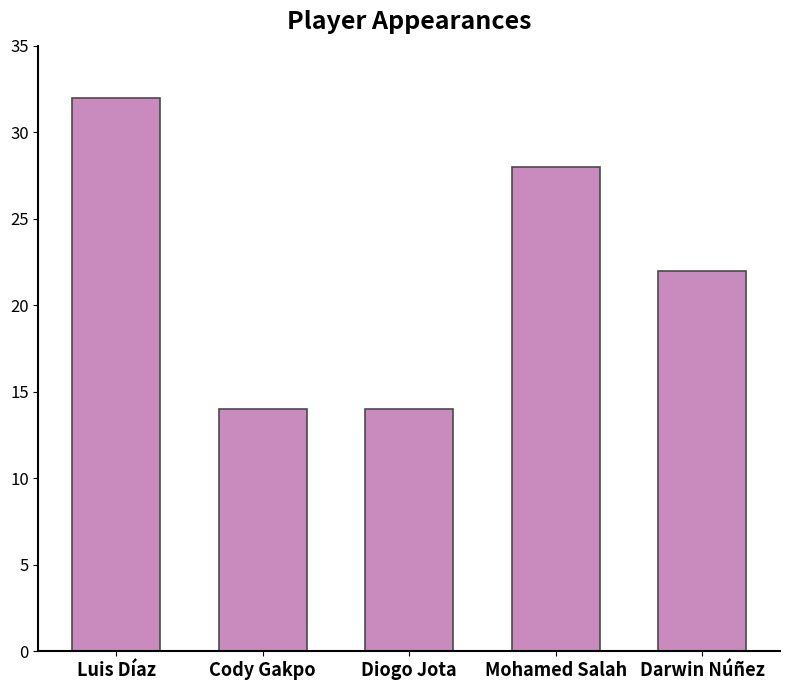

Where is the data nearest to the value 23?

Darwin Núñez